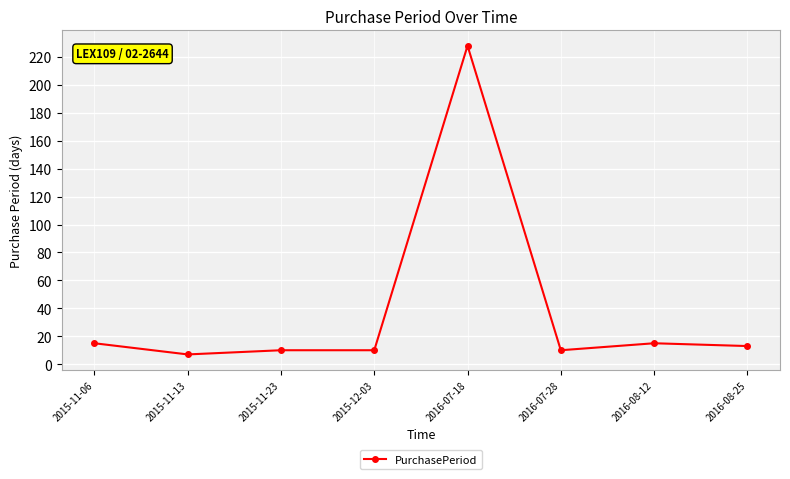

Between 2015-12-03 and 2016-07-18, which is larger?

2016-07-18